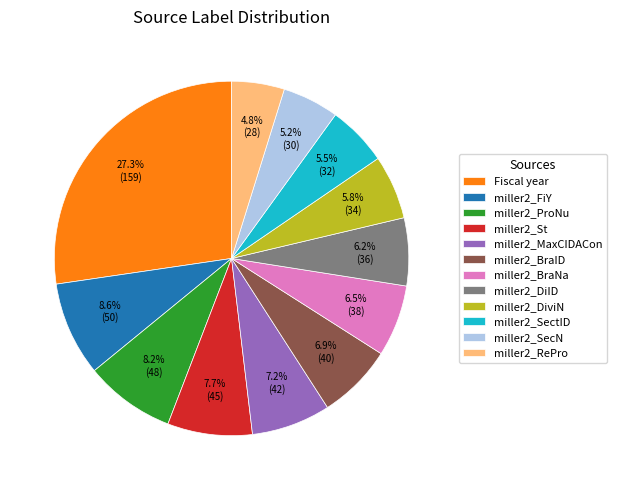

What percentage is NOT represented by miller2_BraNa?

93.5%